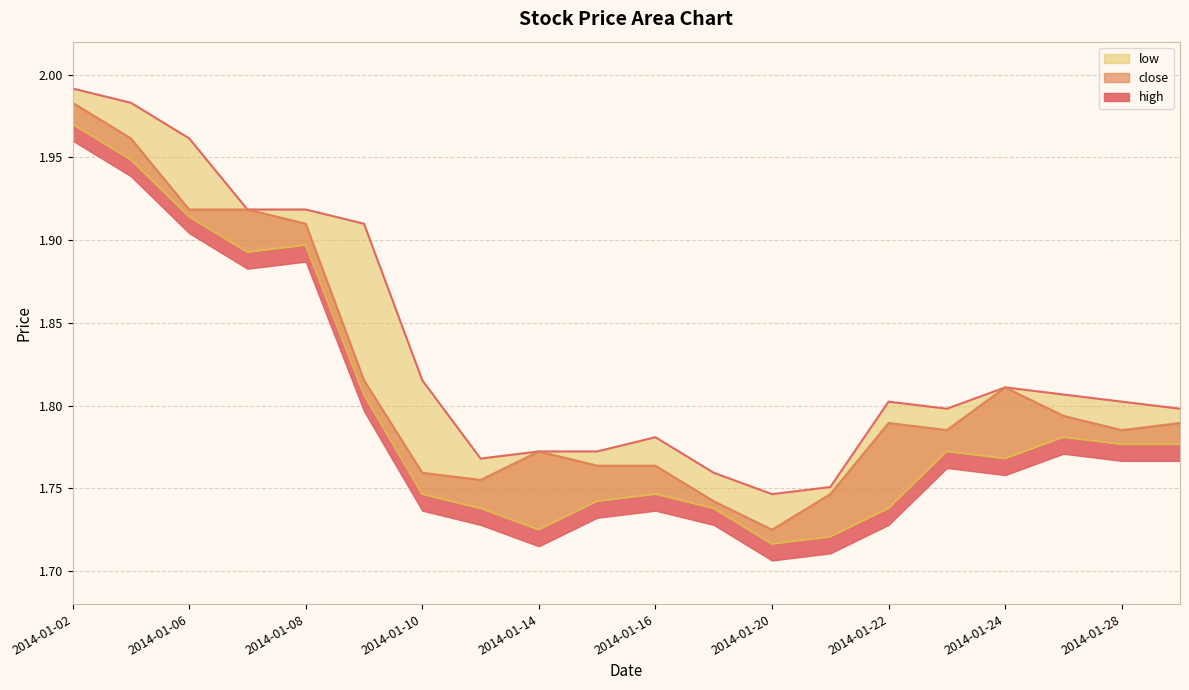

What is the difference between the second highest and minimum values in the low series?

0.2